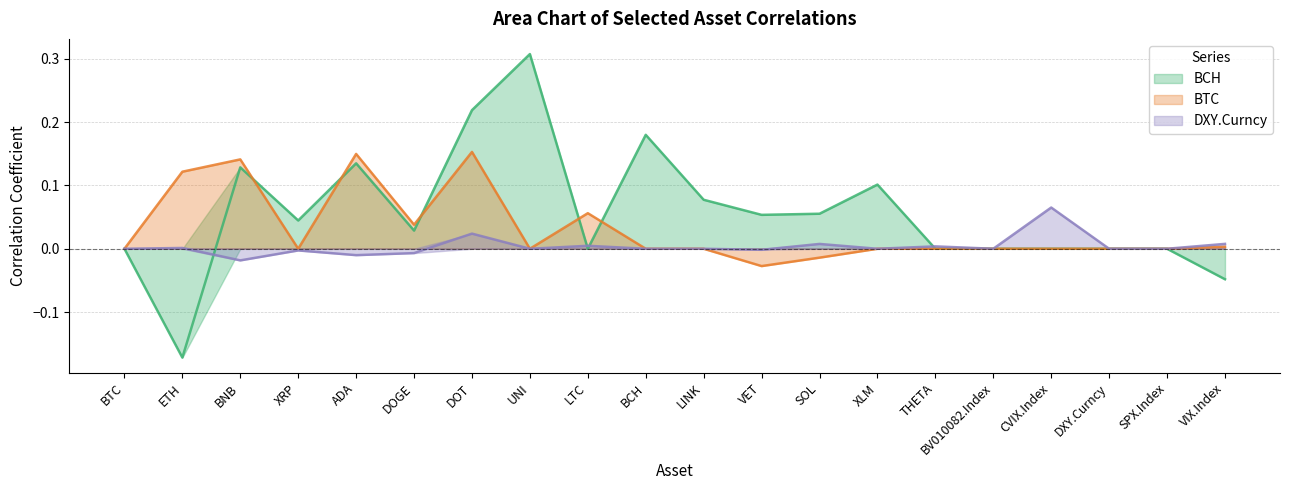

Which category has the highest value across all series?

UNI